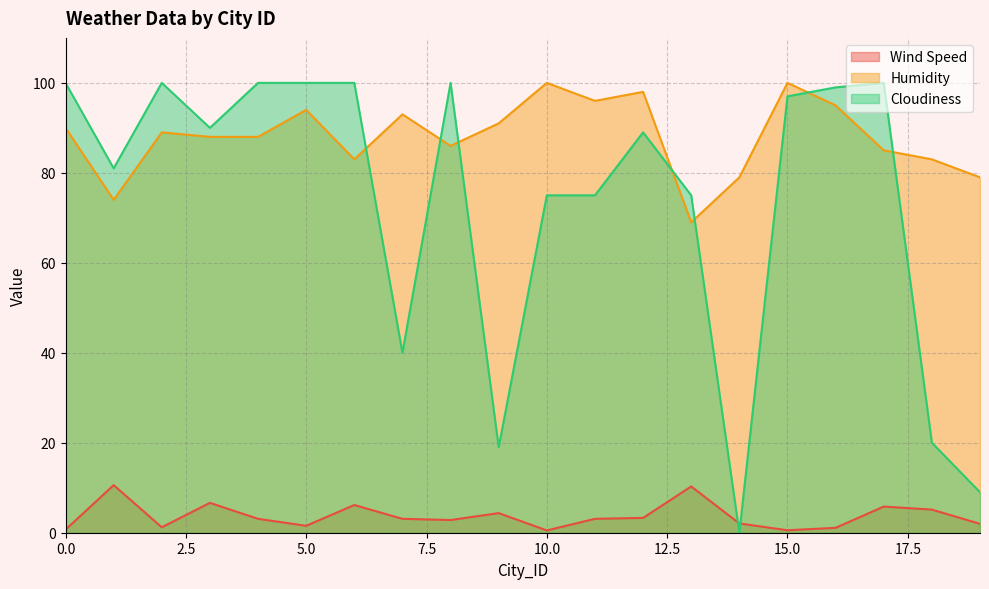

Is it true that Cloudiness equals 75.0 at 10.0?

True